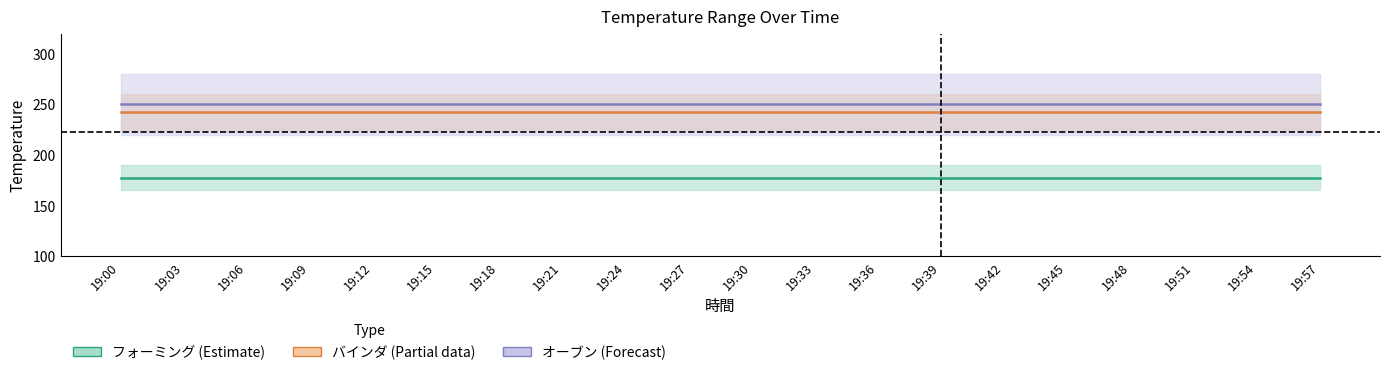

At which label is オーブン上 closest to 250?

19:00